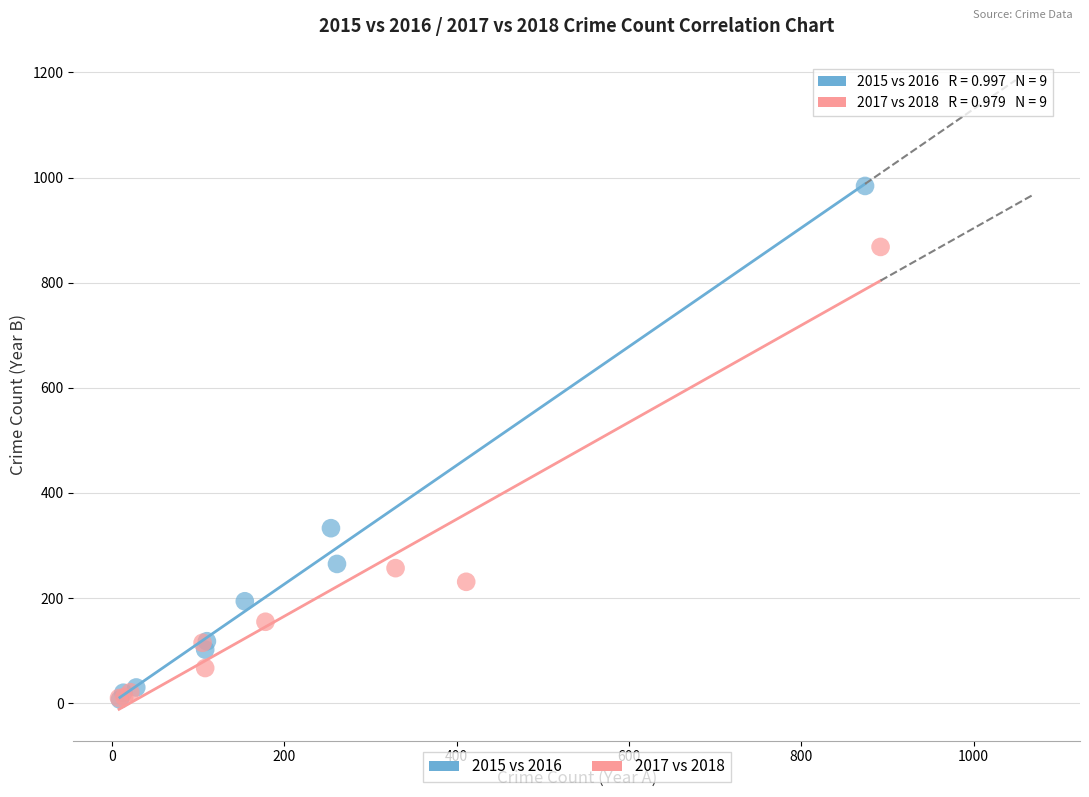

What are all the series names shown in the legend?

2015 vs 2016, 2017 vs 2018